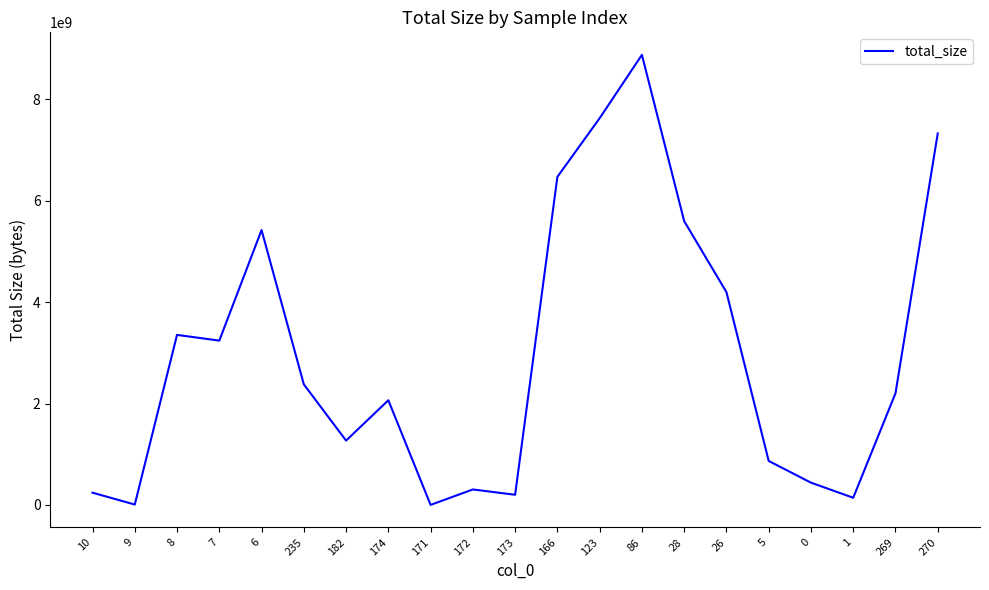

What is the maximum value shown in the chart?

8879219702